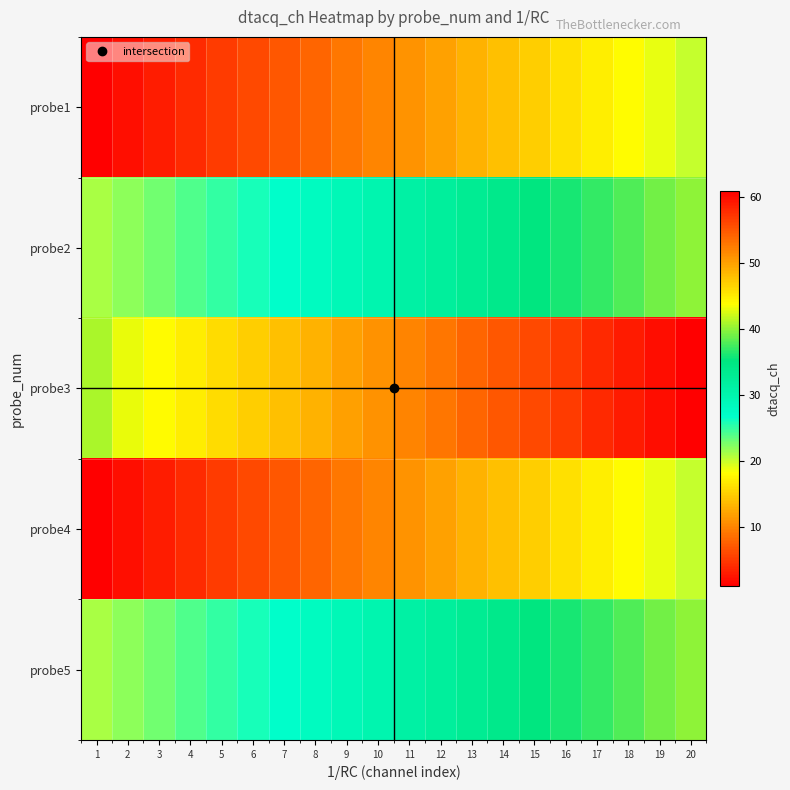

Reading right to left, extract all data points from this chart.

probe1: 20=20	19=19	18=18	17=17	16=16	15=15	14=14	13=13	12=12	11=11	10=10	9=9	8=8	7=7	6=6	5=5	4=4	3=3	2=2	1=1
probe2: 20=40	19=39	18=38	17=37	16=36	15=35	14=34	13=33	12=32	11=31	10=30	9=29	8=28	7=27	6=26	5=25	4=24	3=23	2=22	1=21
probe3: 20=61	19=60	18=59	17=58	16=57	15=56	14=55	13=54	12=53	11=52	10=51	9=50	8=49	7=48	6=47	5=46	4=45	3=44	2=43	1=41
probe4: 20=20	19=19	18=18	17=17	16=16	15=15	14=14	13=13	12=12	11=11	10=10	9=9	8=8	7=7	6=6	5=5	4=4	3=3	2=2	1=1
probe5: 20=40	19=39	18=38	17=37	16=36	15=35	14=34	13=33	12=32	11=31	10=30	9=29	8=28	7=27	6=26	5=25	4=24	3=23	2=22	1=21